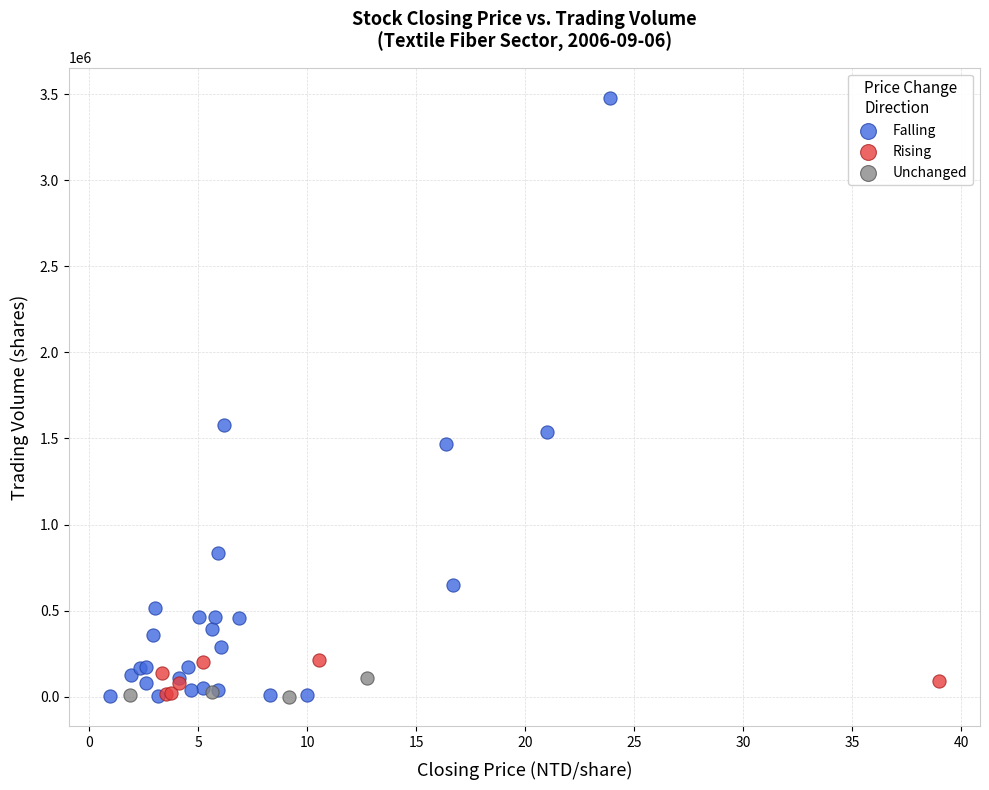

Which series contains the highest Y value?

Falling